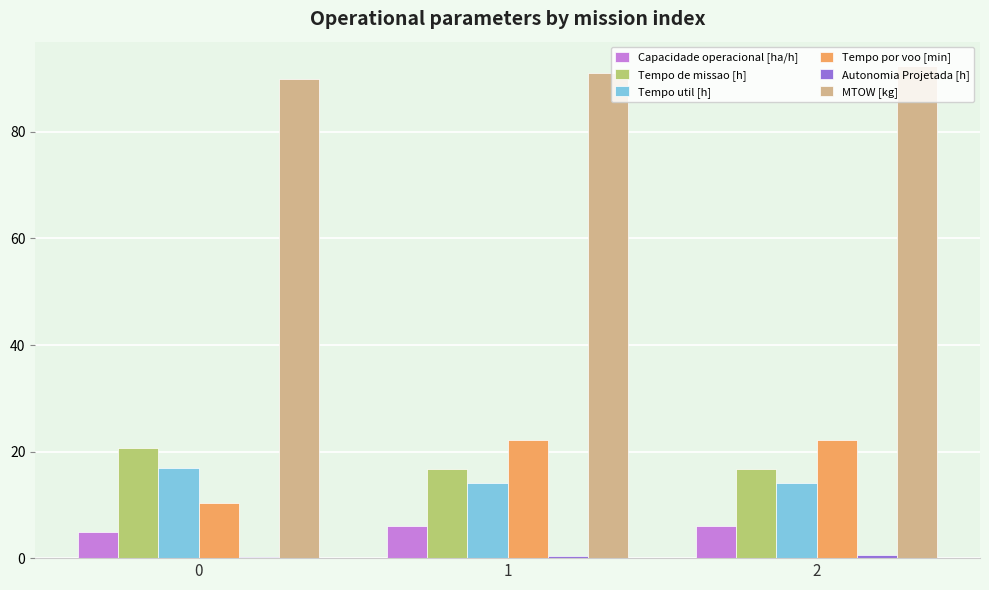

The value of Tempo util [h] at 0 is 16.9. True or false?

True